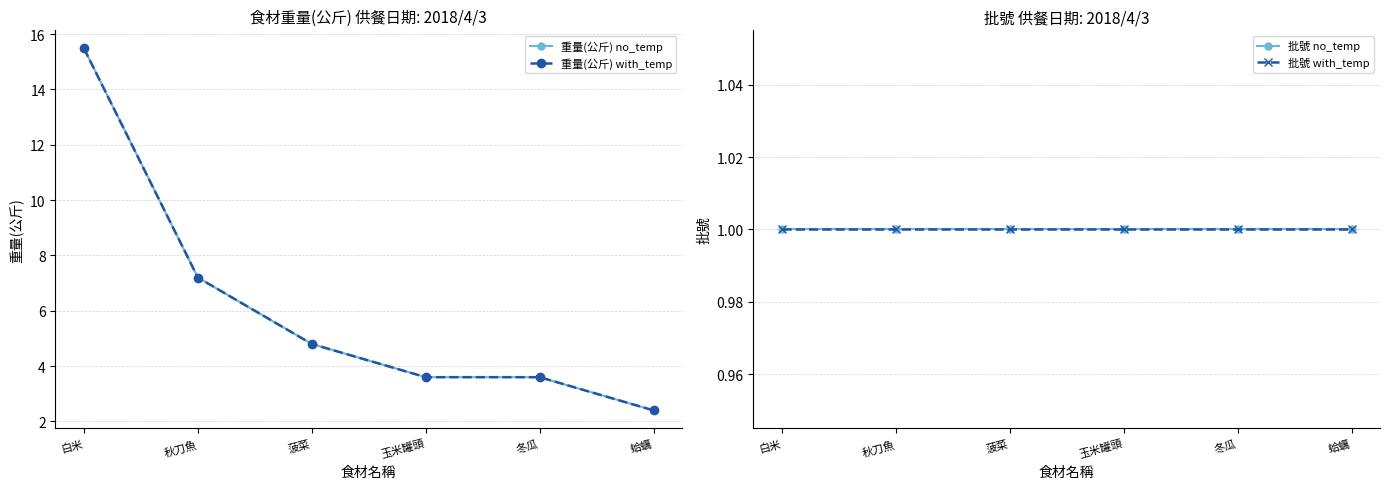

The 批號 with_temp series shows 0.6 at 冬瓜. True or false?

False